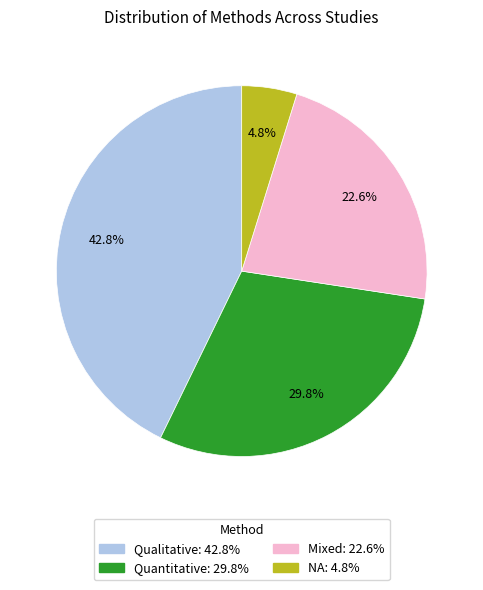

To the nearest percent, what percentage of the pie is Quantitative?

30%